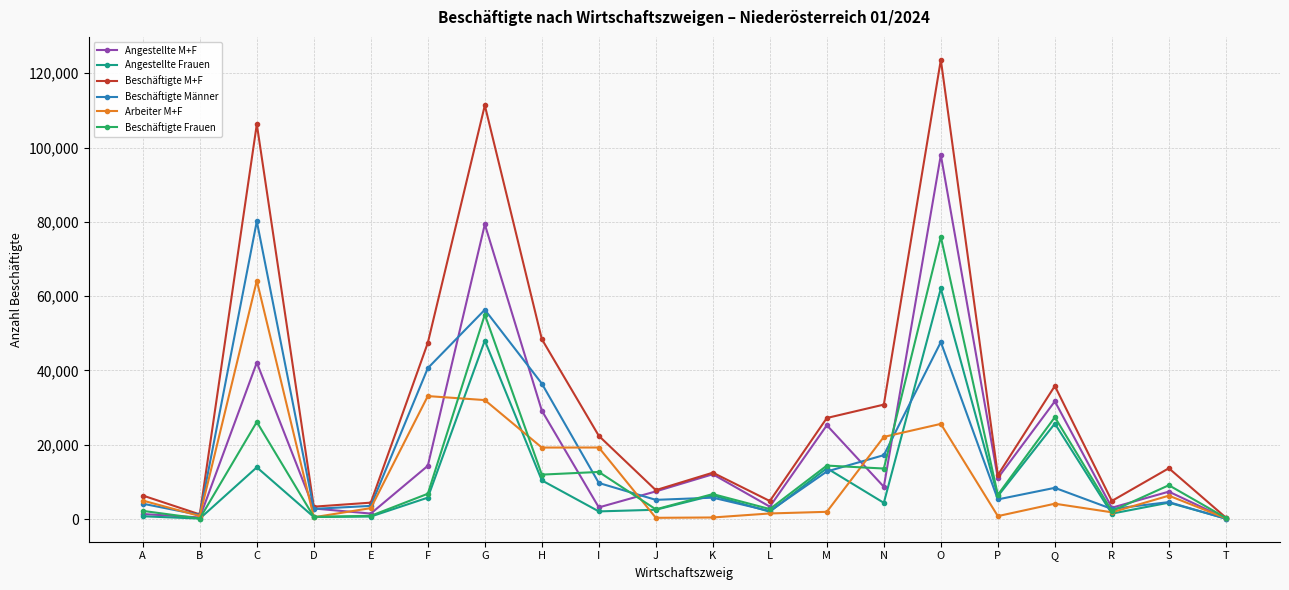

Count the number of categories in the chart.

20